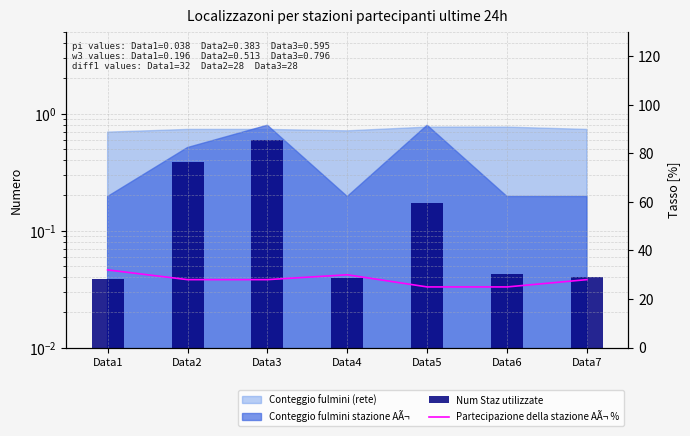

What is the difference between the second highest and minimum values in the Partecipazione della stazione AÃ¬ % series?

5.0